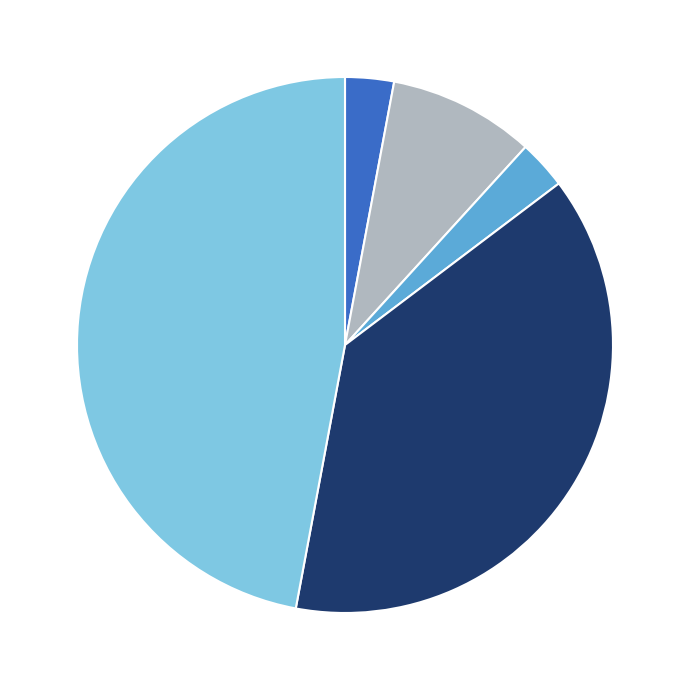

Does any single category account for the majority?

No